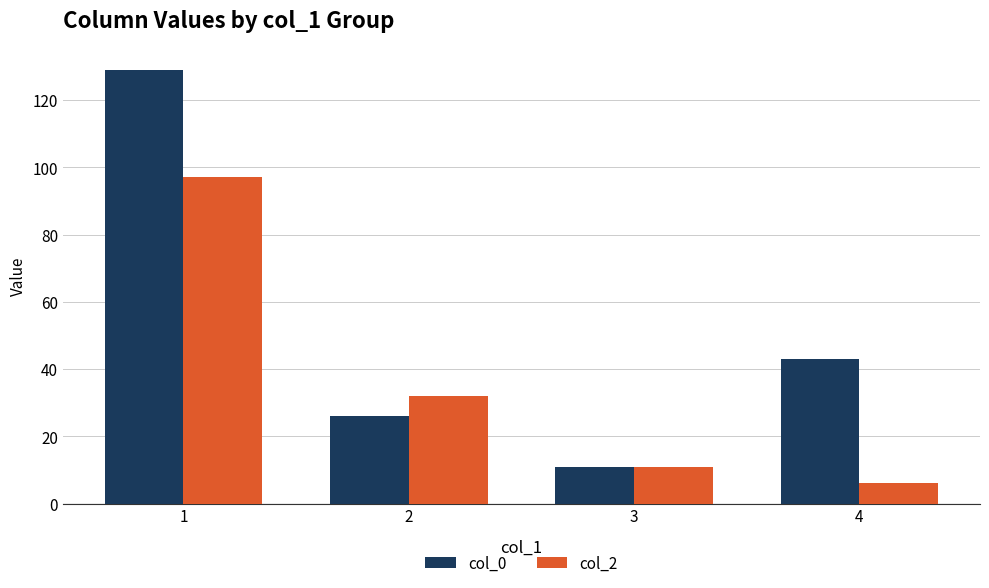

List the labels in order of col_0 value, smallest first.

3, 2, 4, 1